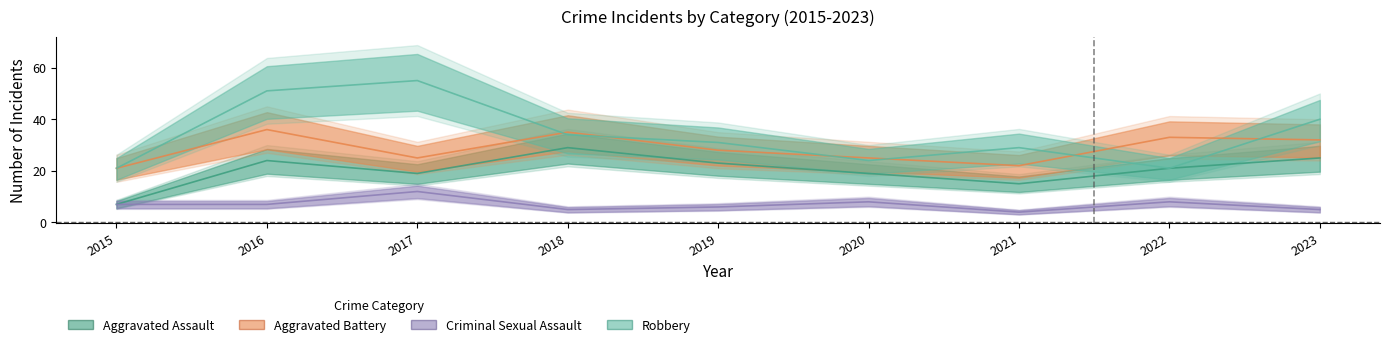

What is the difference between the second highest and second lowest values in the Aggravated Assault series?

10